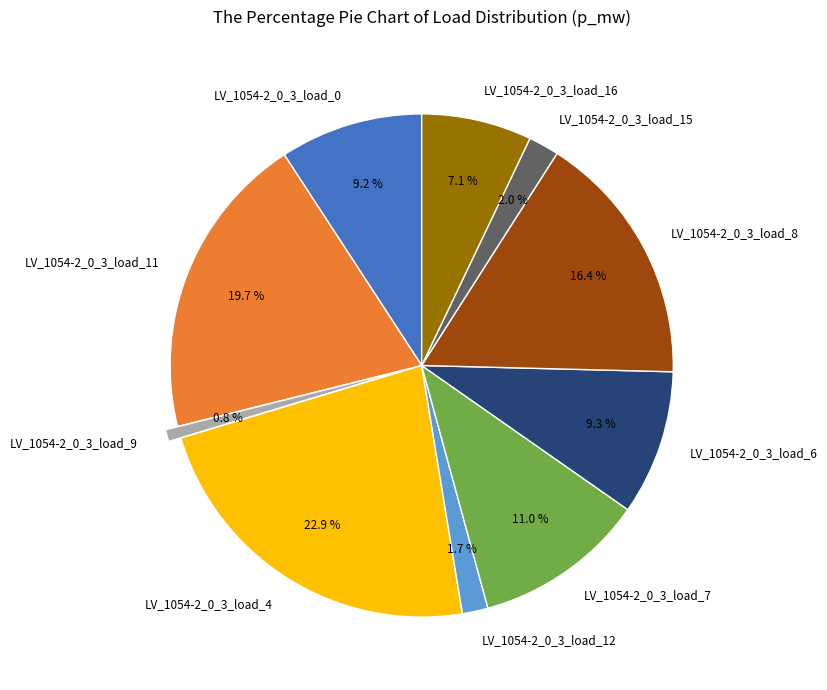

Is there any slice that represents more than half of the pie?

No